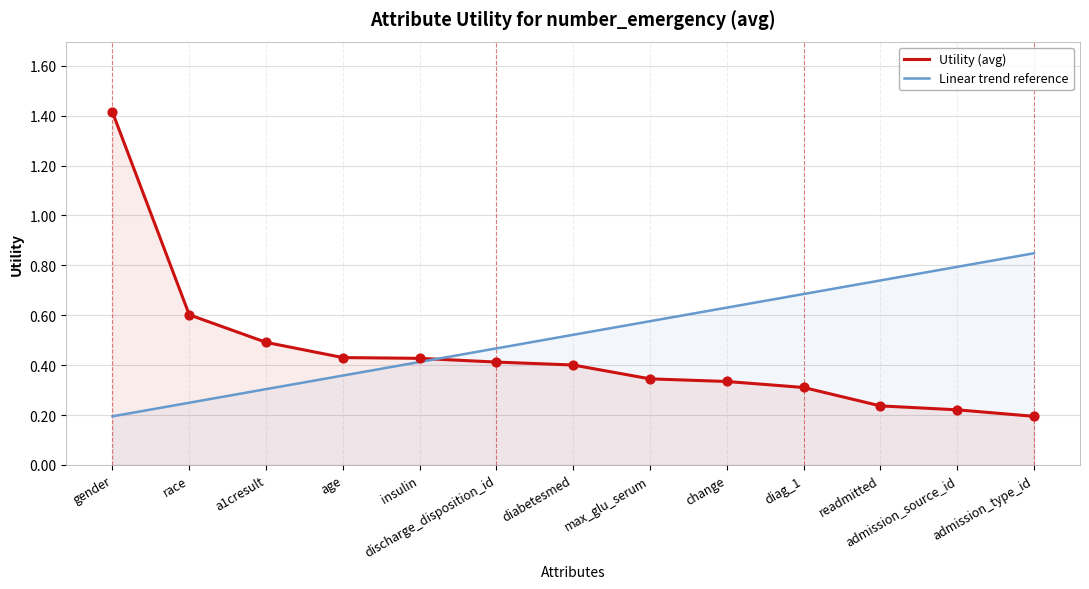

Which series reaches the minimum Y coordinate?

Utility (avg)